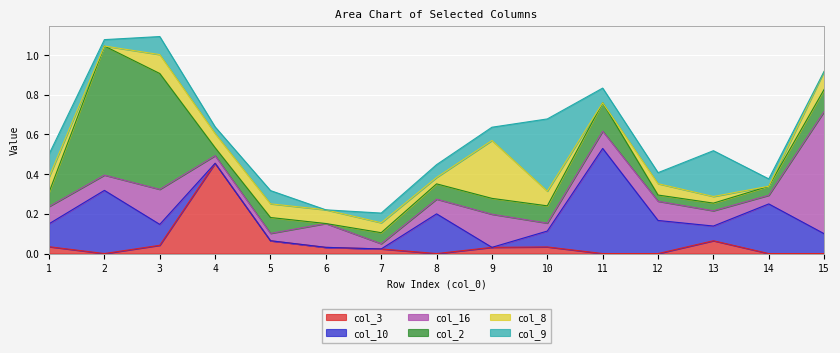

Read the col_2 value at 11.

0.1